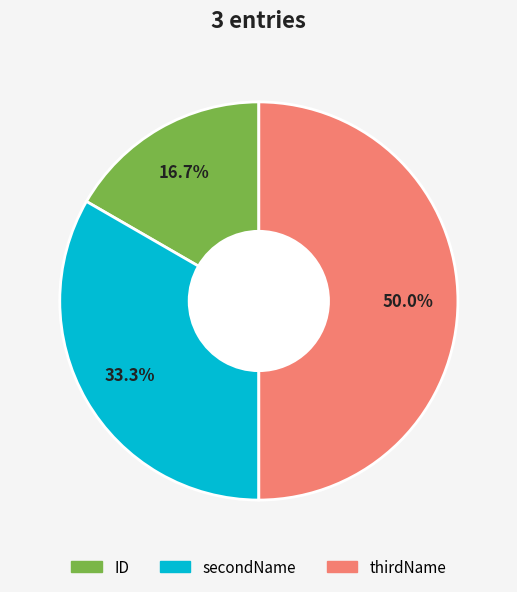

To the nearest percent, what is the average slice percentage?

33%